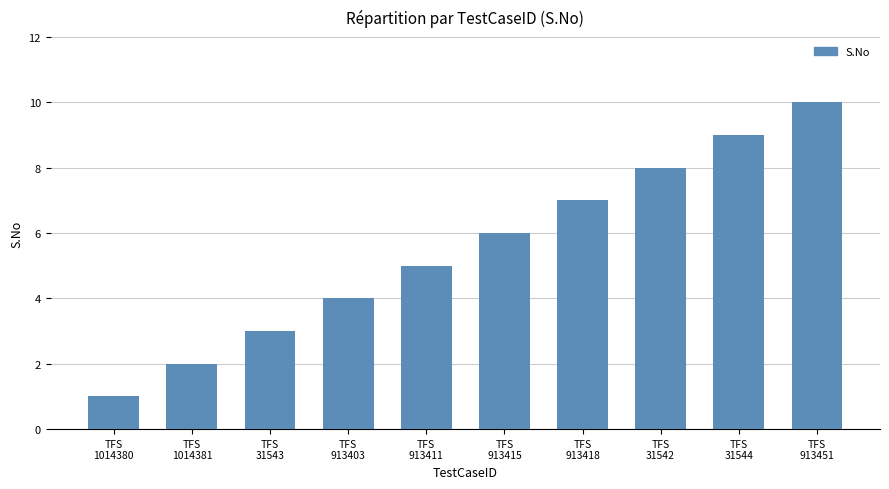

What value does the data have at TFS
31544?

9